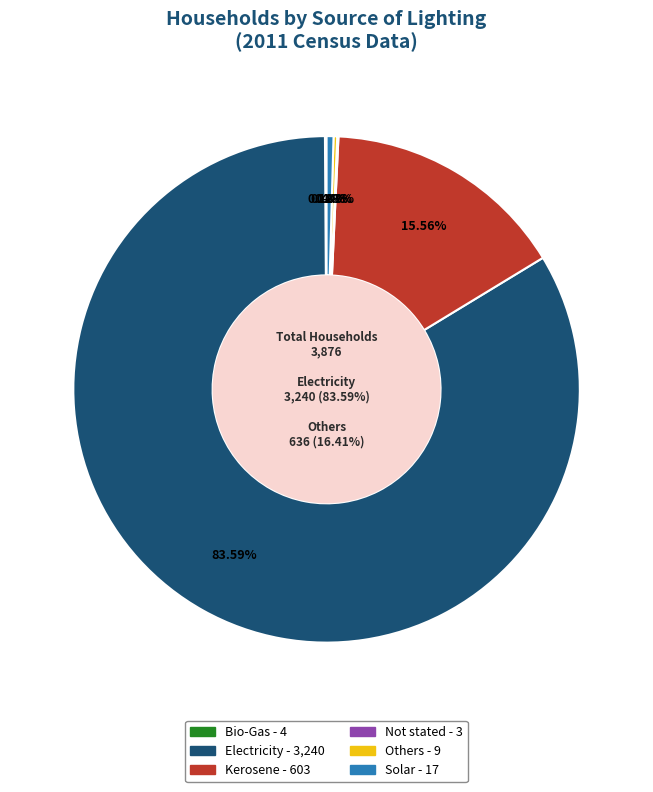

Which category accounts for the majority?

Electricity